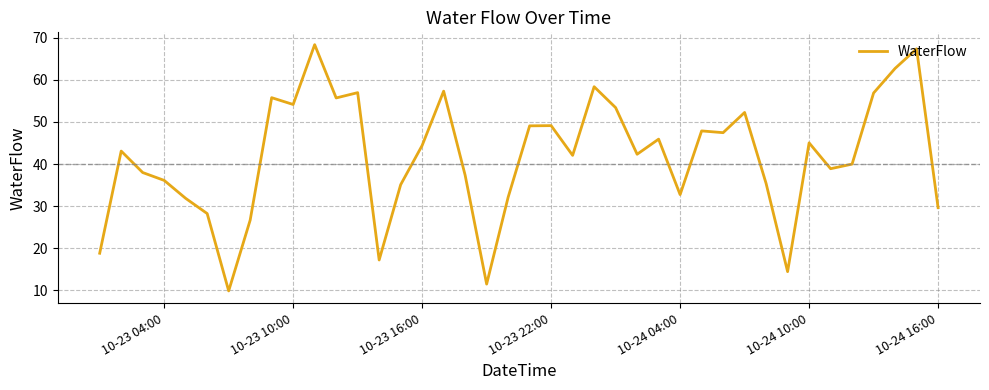

What is the maximum value shown in the chart?

68.4